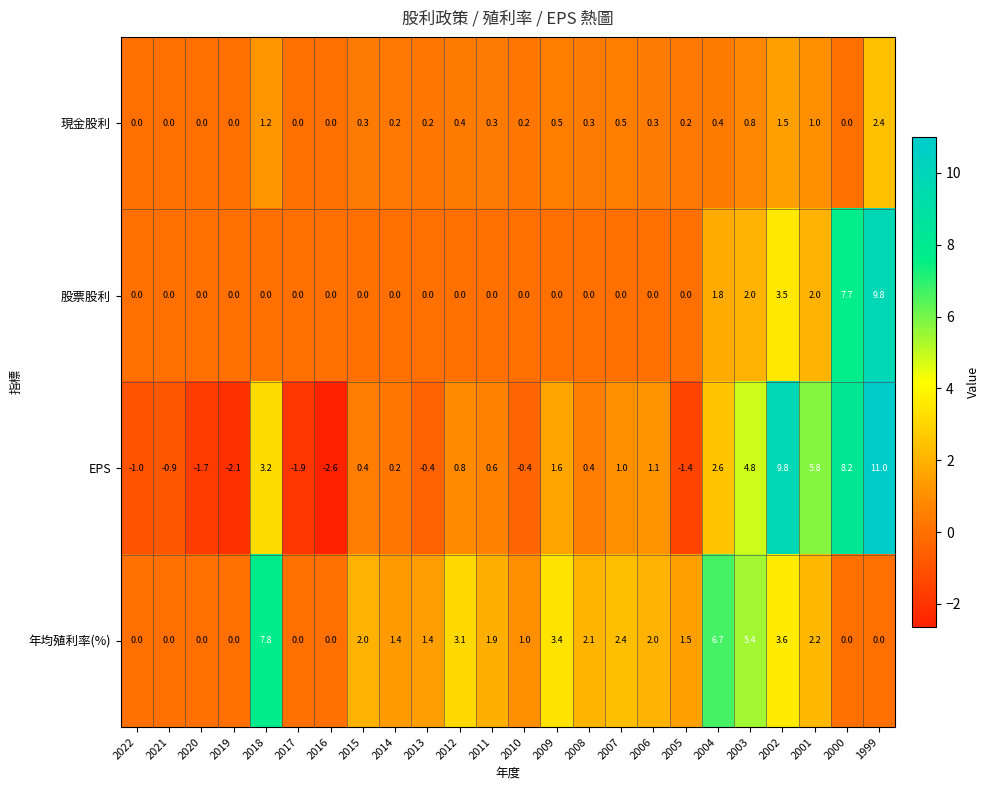

At which category is the sum across all series the highest?

1999